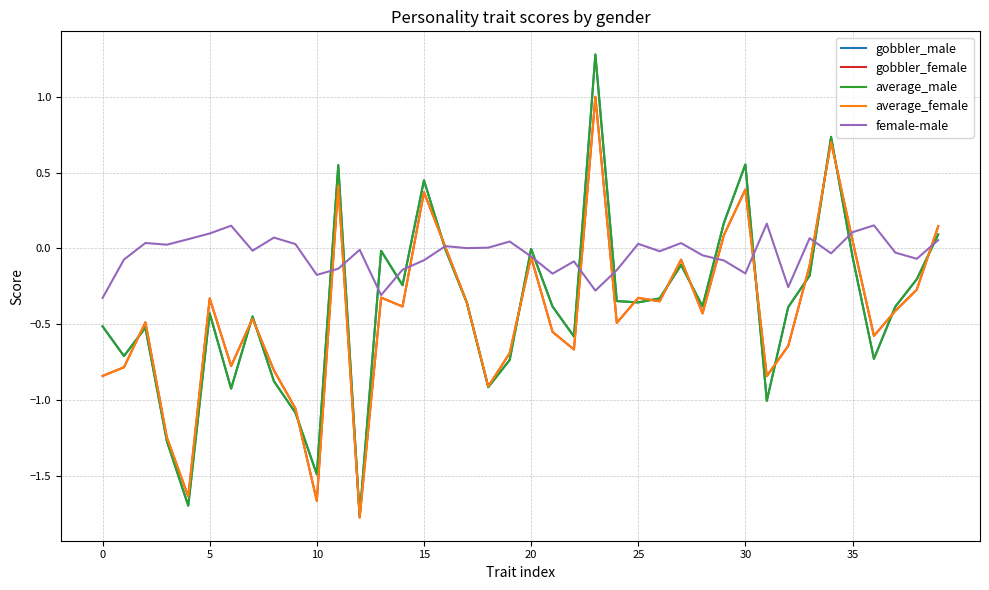

What is the smallest value displayed?

-1.8